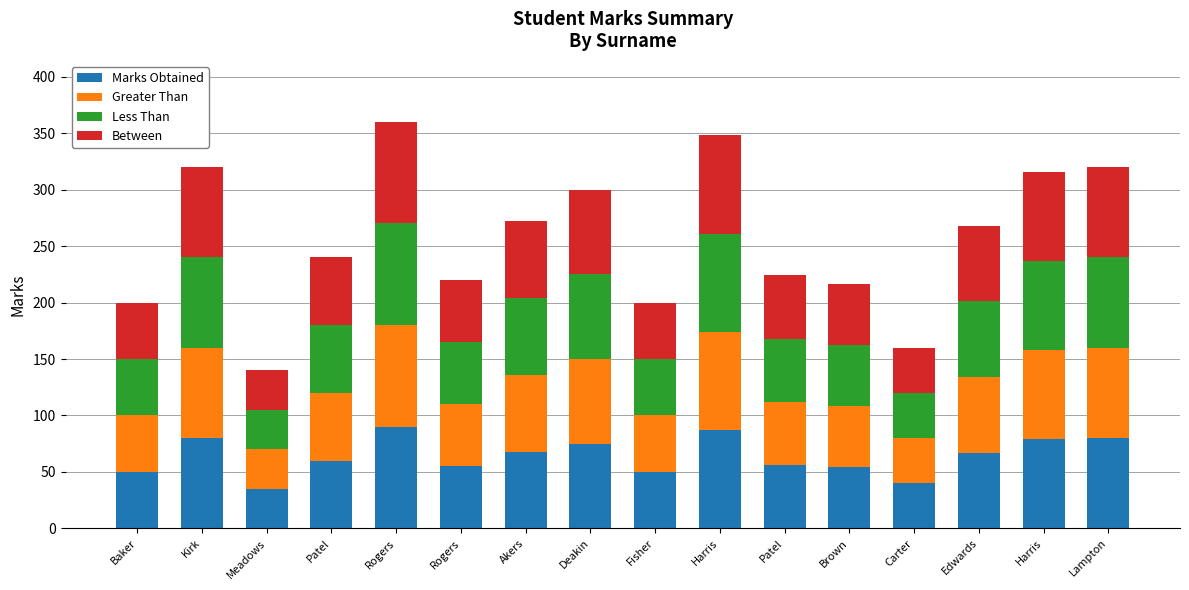

How many bars are there in total?

16